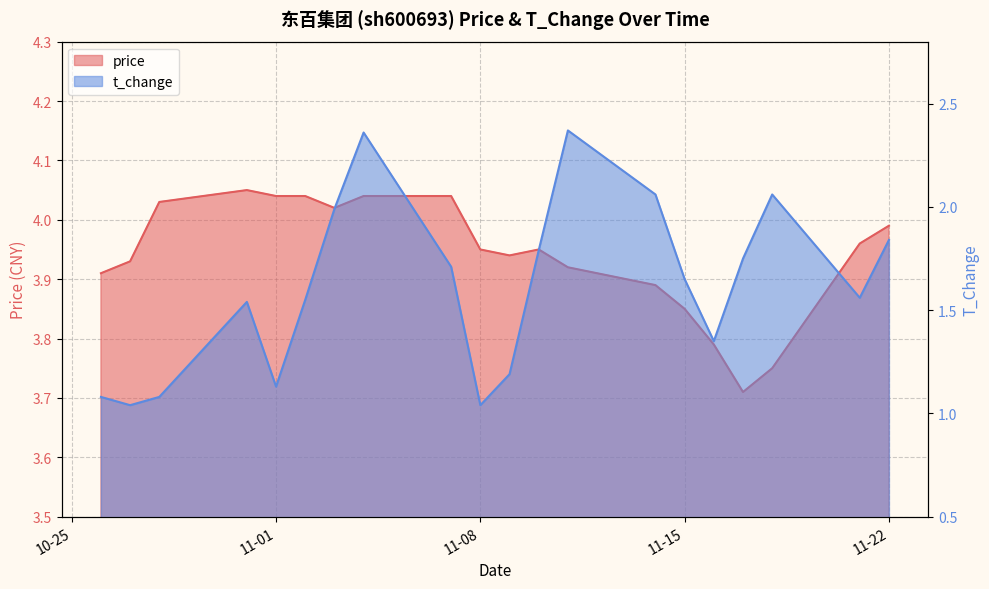

Rank the series at 2022-10-27 from highest to lowest value.

price, t_change